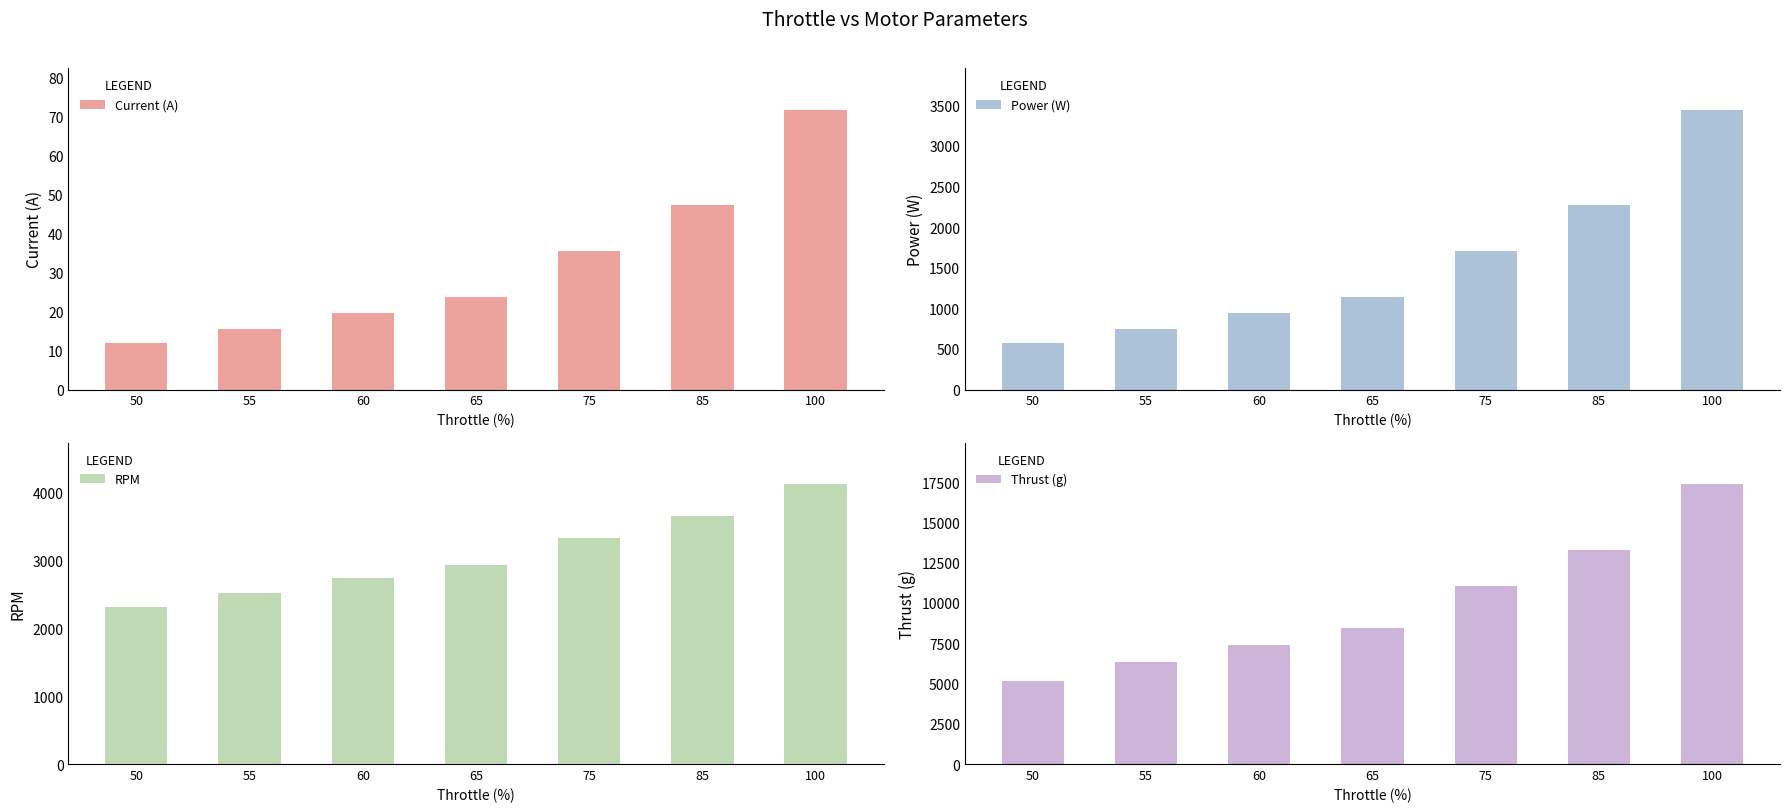

What are all the series names shown in the legend?

Current (A), Power (W), RPM, Thrust (g)